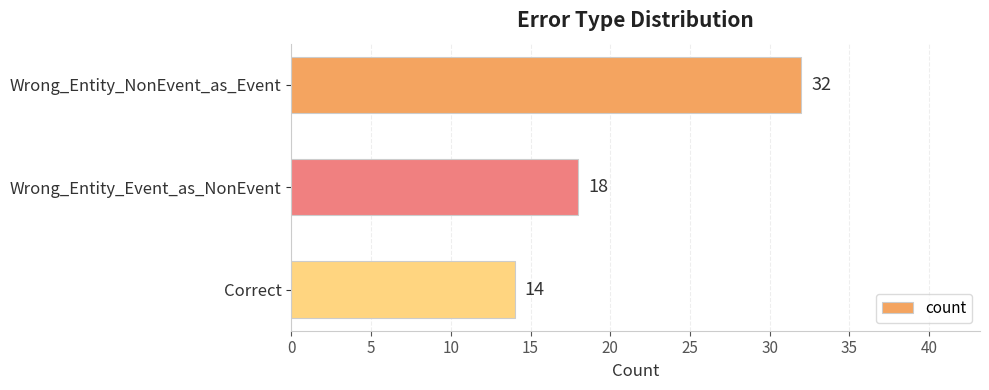

What is the sum of all values?

64